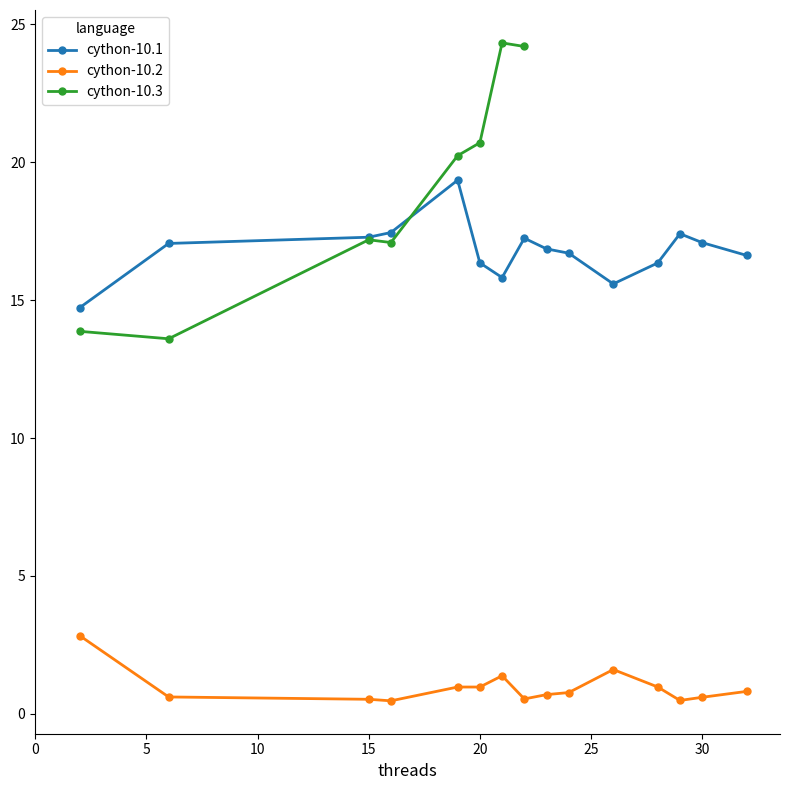

True or false: cython-10.2 and cython-10.3 cross at least once.

False